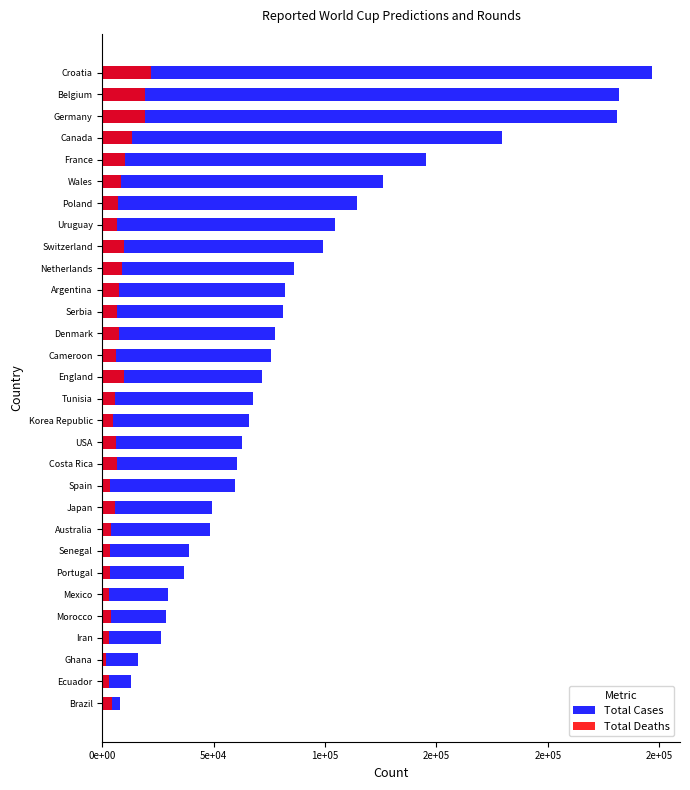

What is the difference between the Total Deaths values at 10 and 7?

838